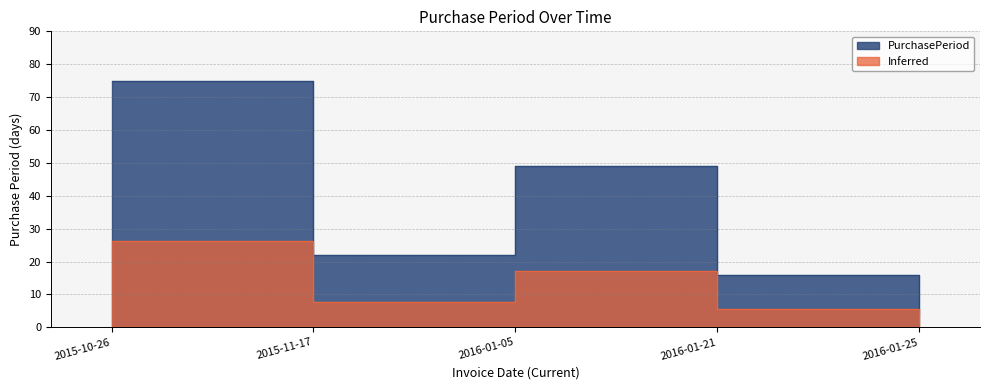

Between 2015-10-26 and 2016-01-05, which is larger?

2015-10-26